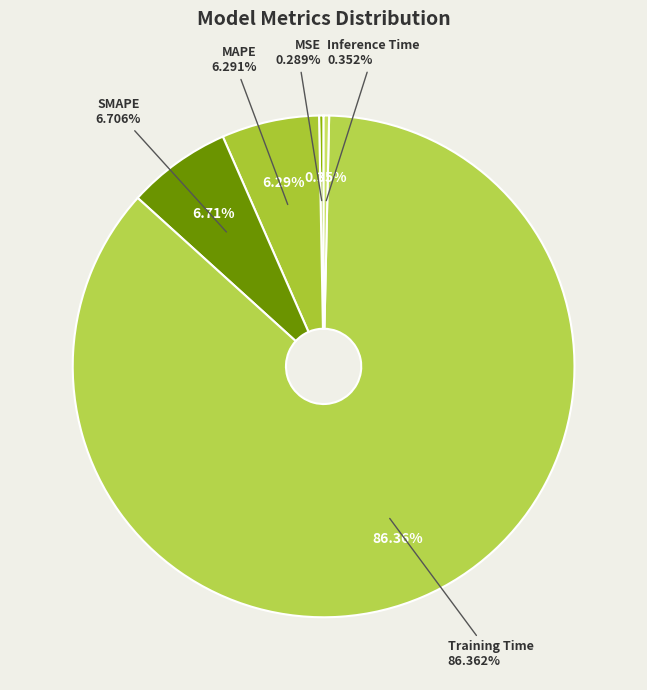

Between Inference Time and SMAPE, which is larger?

SMAPE